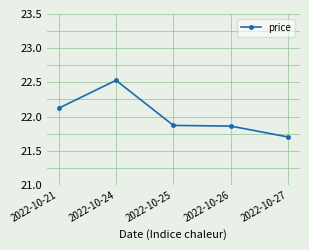

What is the value of the 5th point from the left?

21.7